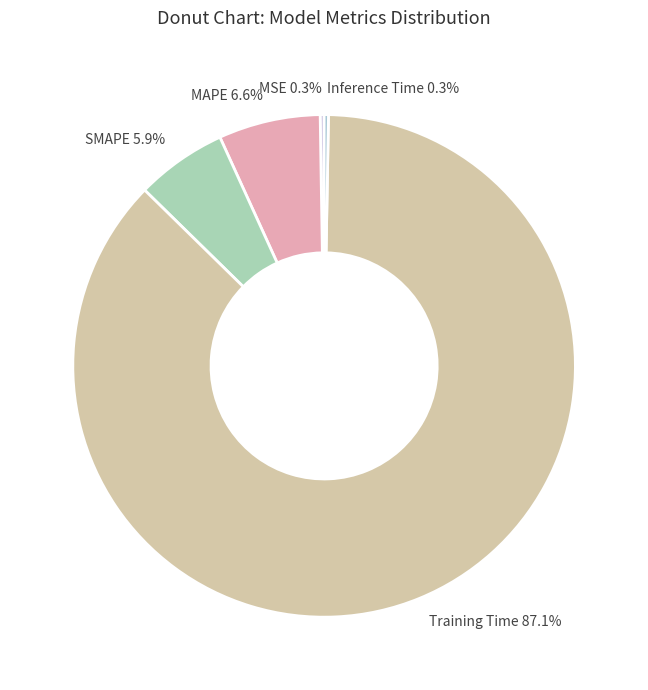

What is the largest slice in the pie chart?

Training Time